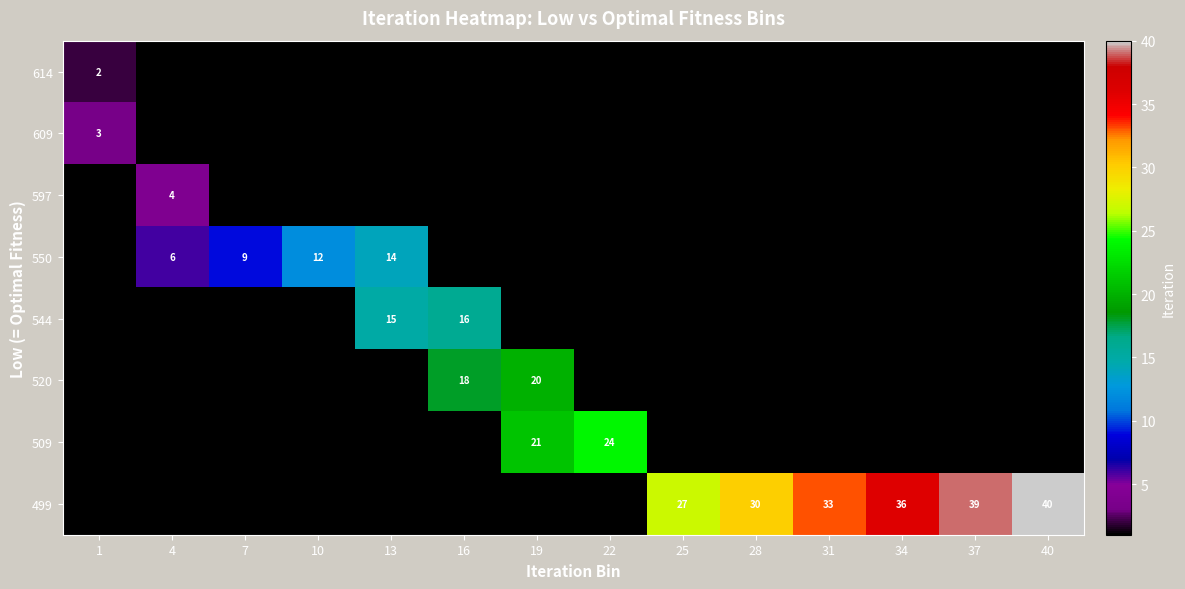

Which has a higher value, 13 or 4?

13